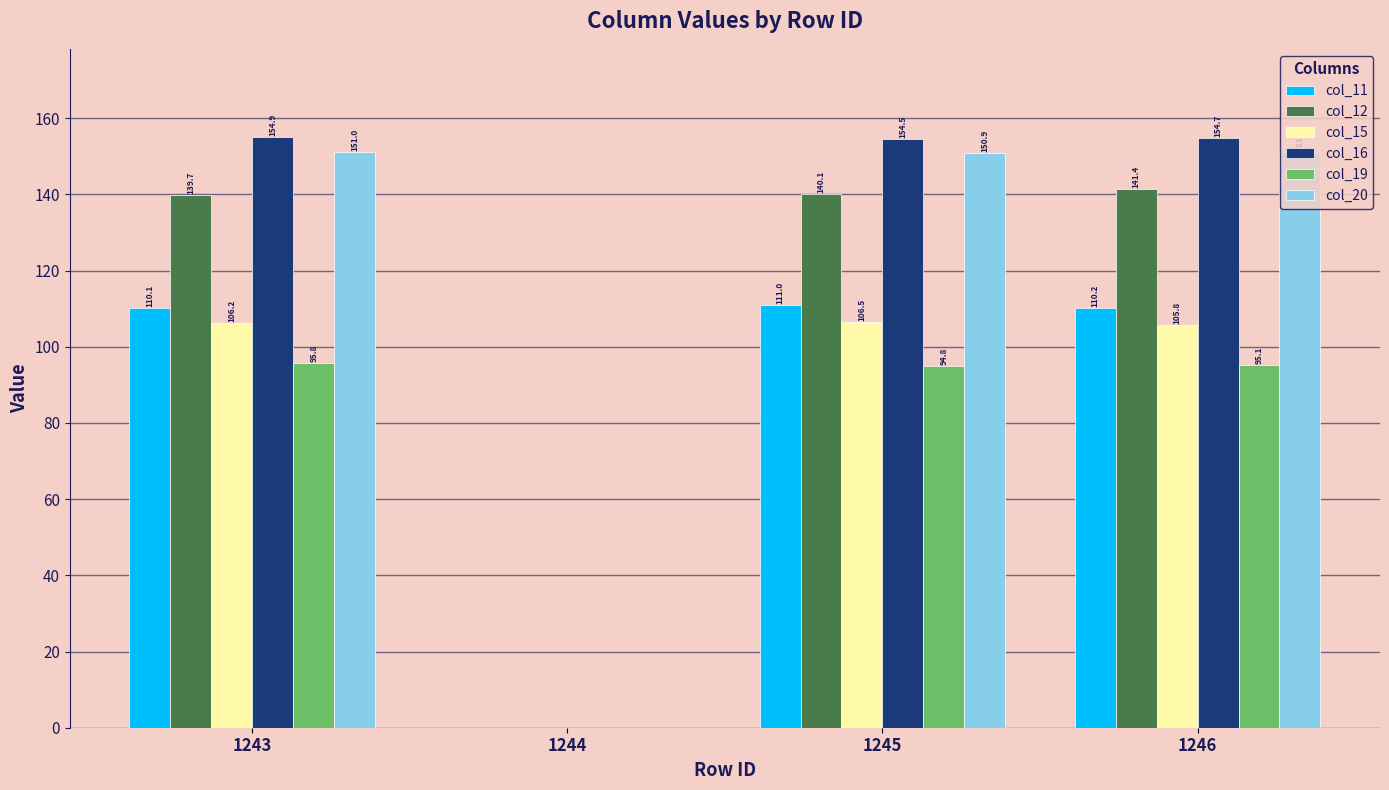

At which category is the sum across all series the highest?

1246